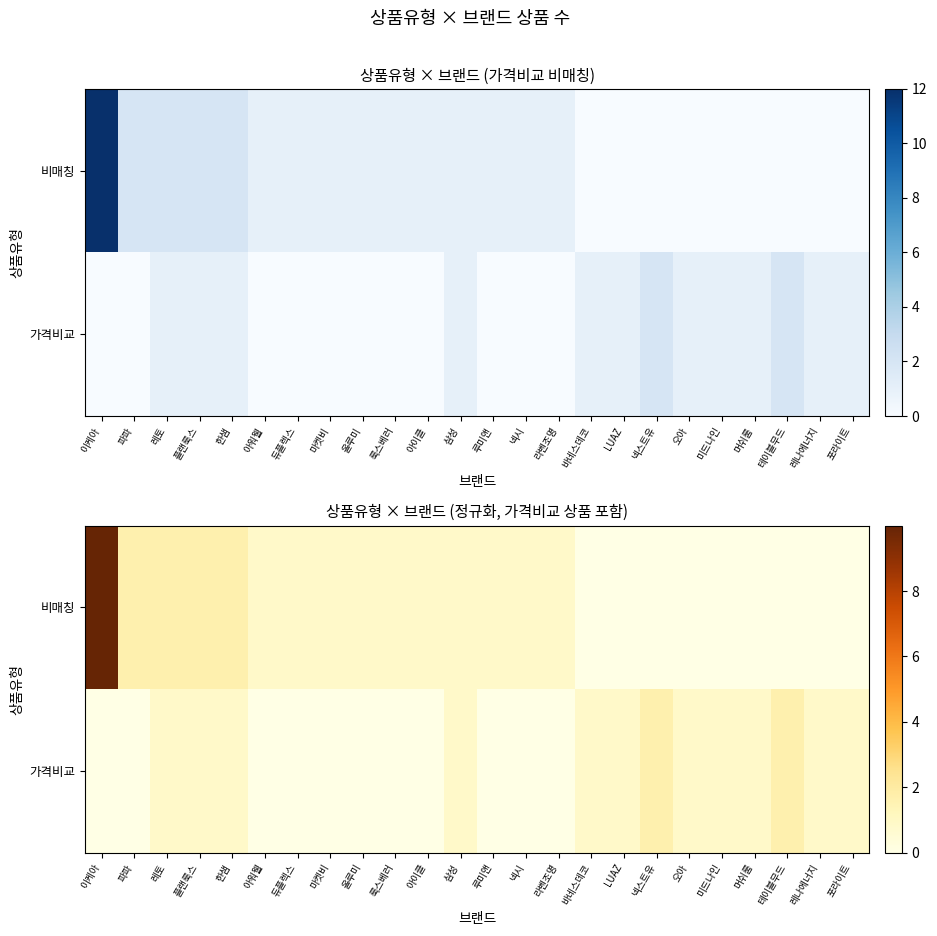

At which label is 가격비교 closest to 0?

이케아